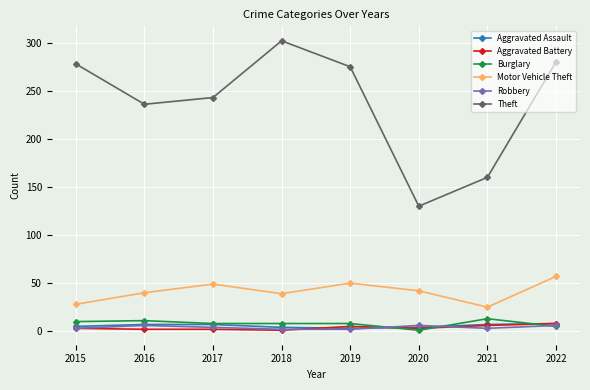

In Theft, how many points are higher than both neighbors (excluding endpoints)?

1